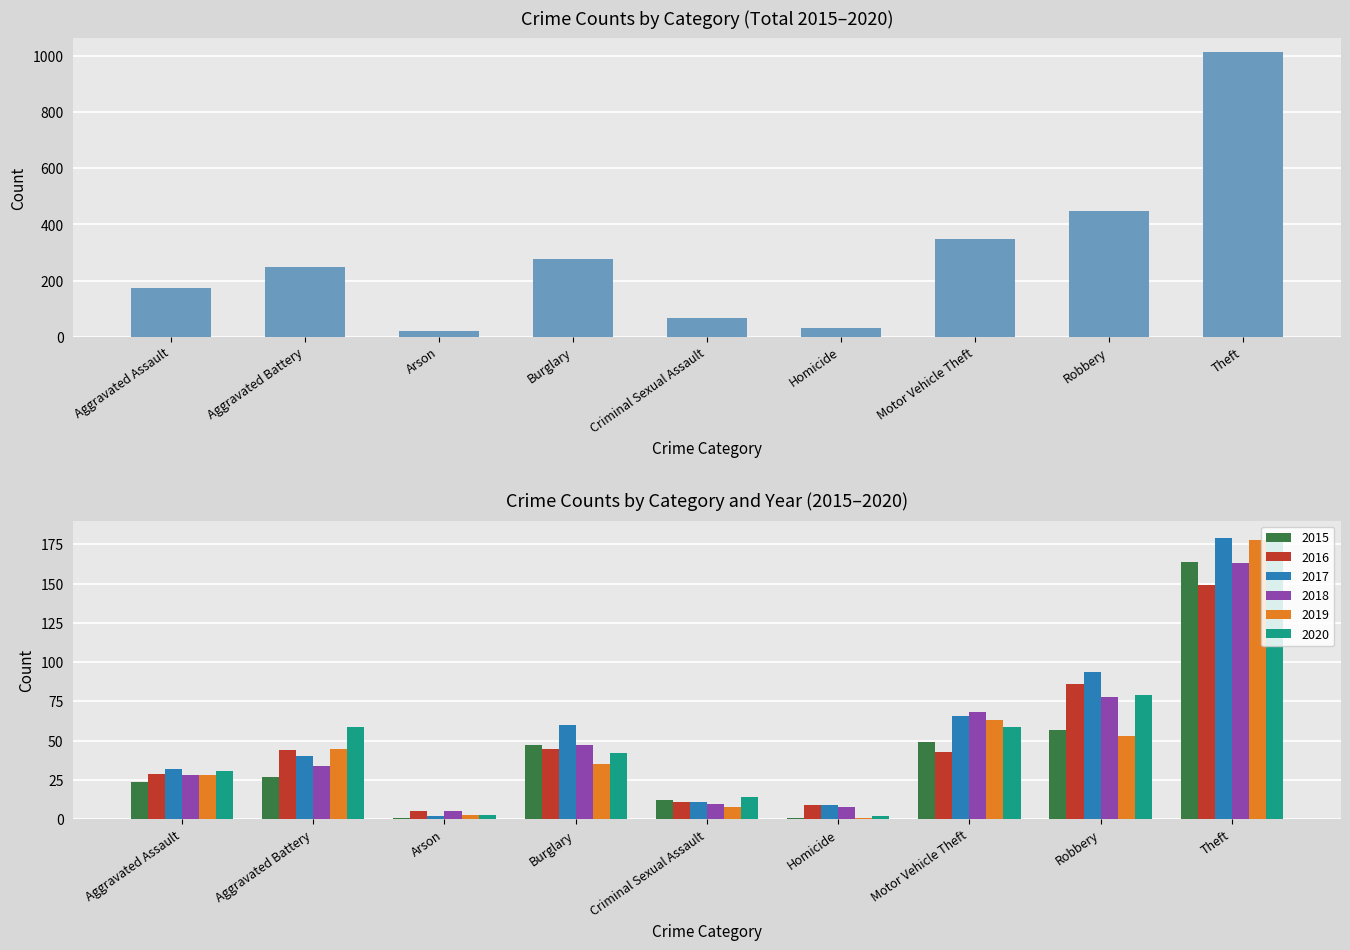

Count the number of values greater than 249.

4